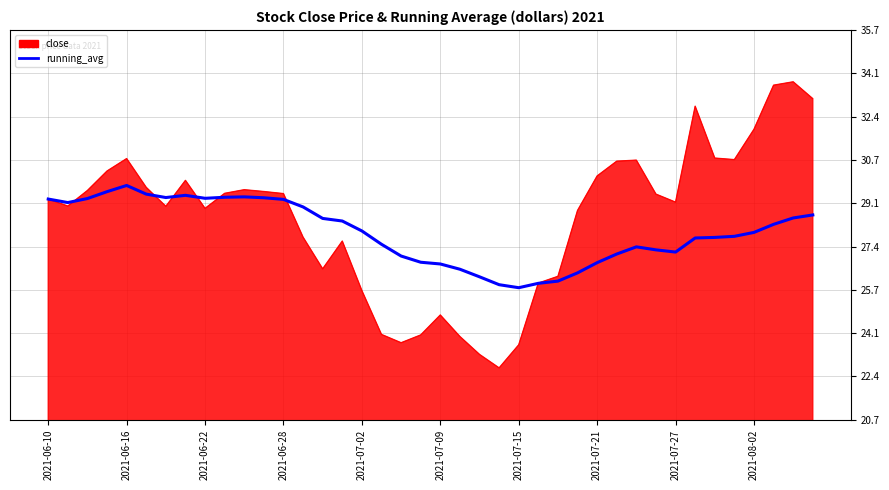

Does the chart have visible grid lines?

Yes